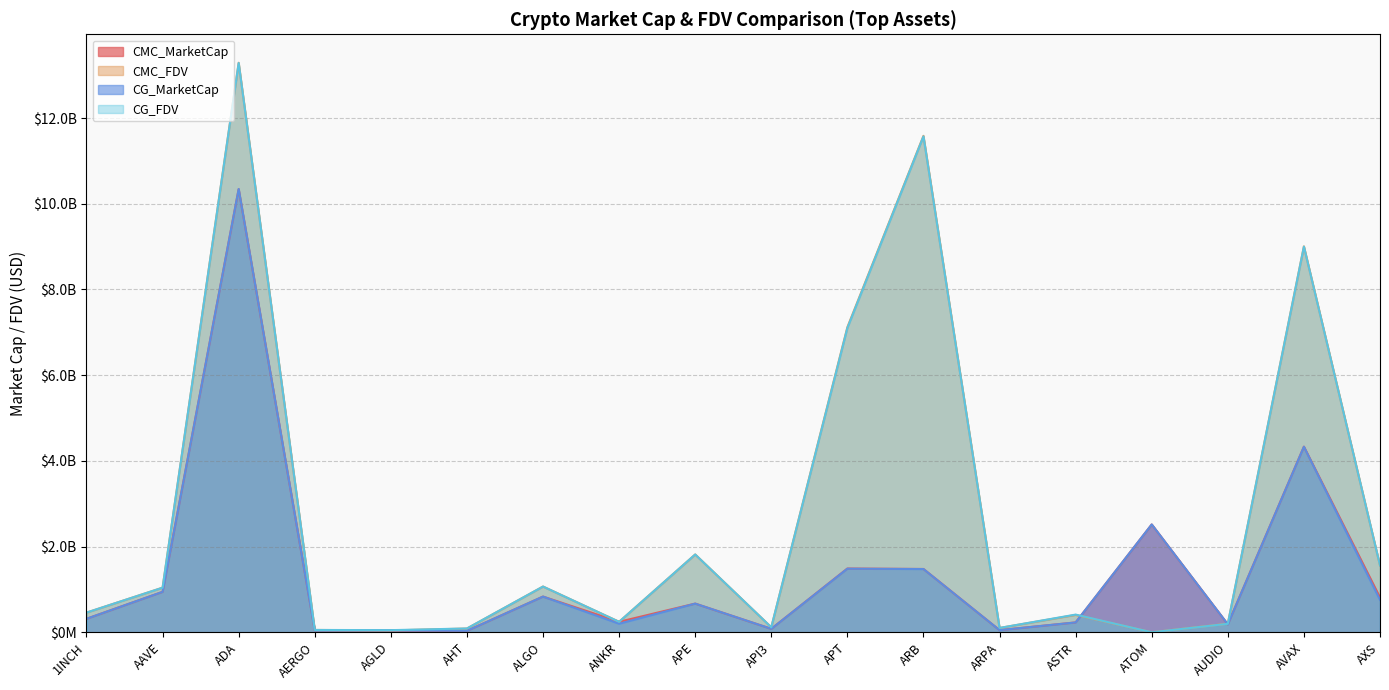

True or false: CMC_FDV has more than 0 points higher than both neighbors.

True